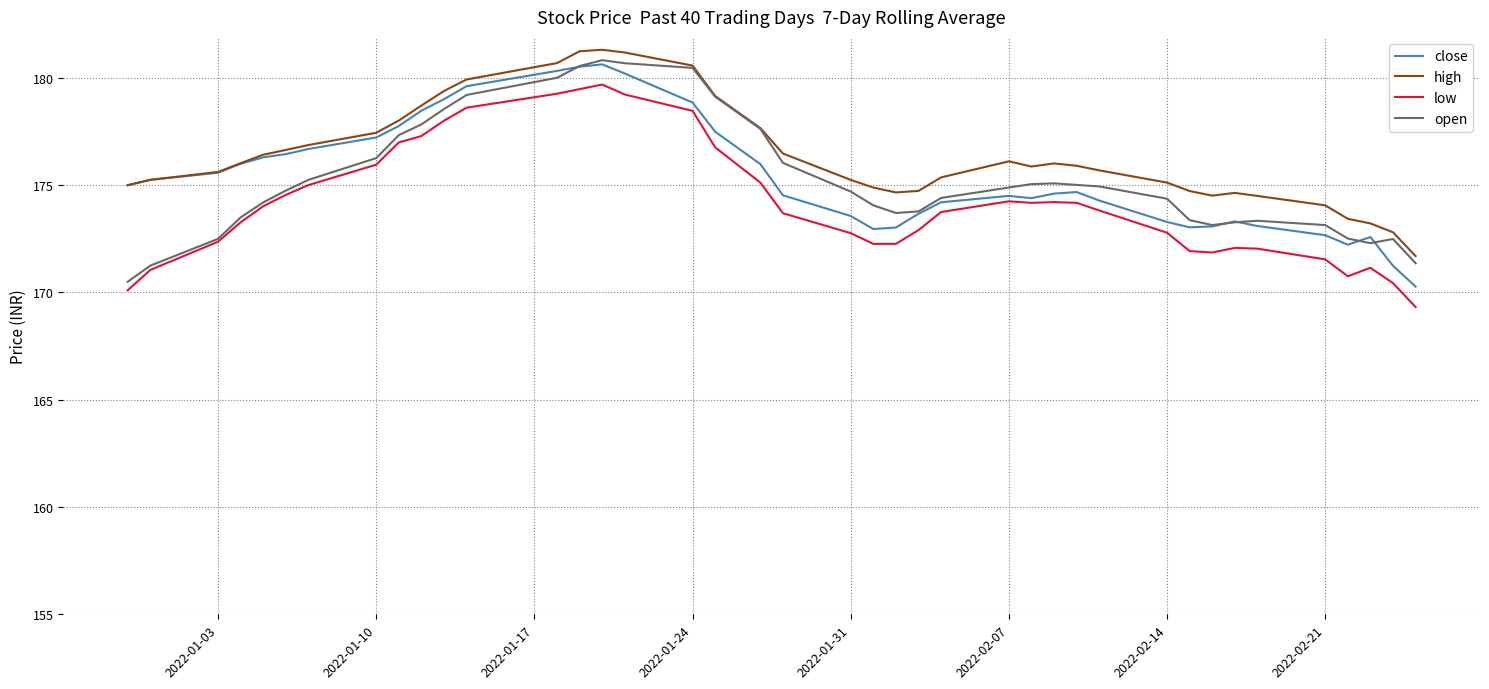

True or false: high and low intersect in this chart.

False